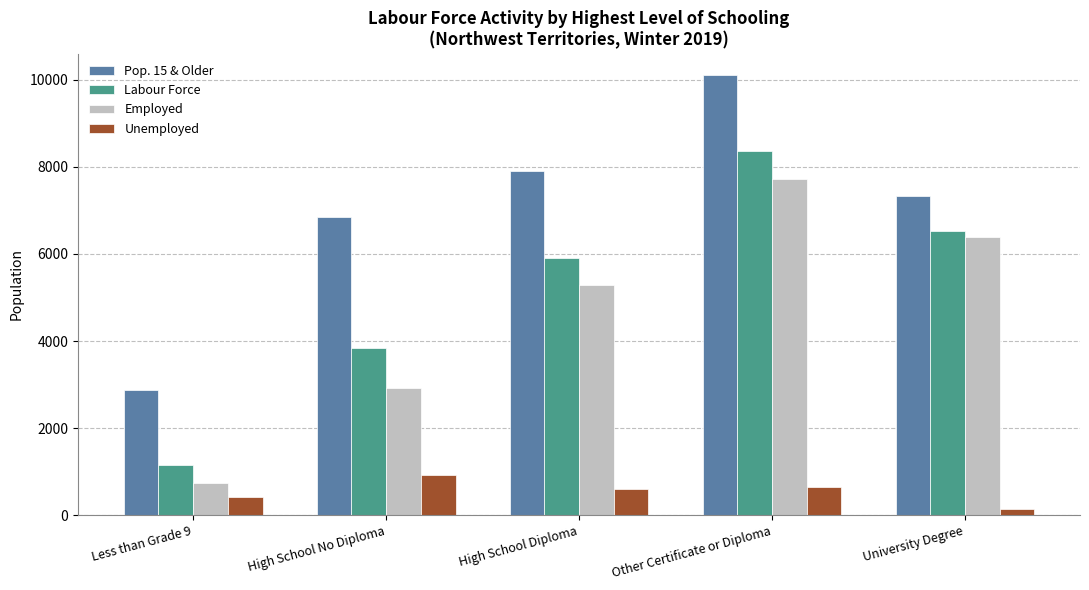

At High School No Diploma, list the series in order from smallest to largest.

Unemployed, Employed, Labour Force, Pop. 15 & Older